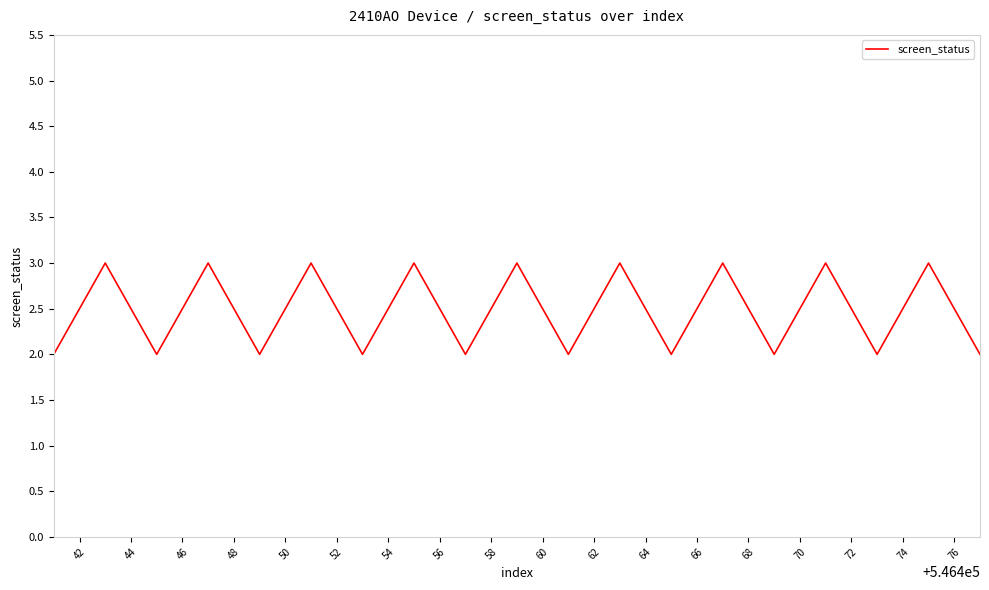

What is the greatest value displayed?

3